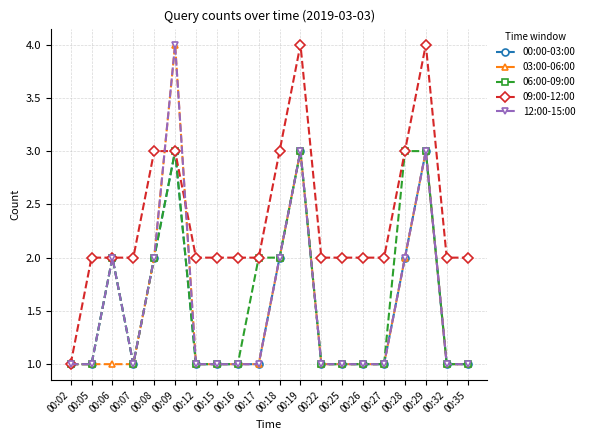

Reading left to right, list all the values displayed in this chart.

00:00-03:00: 00:02=1	00:05=1	00:06=2	00:07=1	00:08=2	00:09=3	00:12=1	00:15=1	00:16=1	00:17=1	00:18=2	00:19=3	00:22=1	00:25=1	00:26=1	00:27=1	00:28=2	00:29=3	00:32=1	00:35=1
03:00-06:00: 00:02=1	00:05=1	00:06=1	00:07=1	00:08=2	00:09=4	00:12=1	00:15=1	00:16=1	00:17=1	00:18=2	00:19=3	00:22=1	00:25=1	00:26=1	00:27=1	00:28=2	00:29=3	00:32=1	00:35=1
06:00-09:00: 00:02=1	00:05=1	00:06=2	00:07=1	00:08=2	00:09=3	00:12=1	00:15=1	00:16=1	00:17=2	00:18=2	00:19=3	00:22=1	00:25=1	00:26=1	00:27=1	00:28=3	00:29=3	00:32=1	00:35=1
09:00-12:00: 00:02=1	00:05=2	00:06=2	00:07=2	00:08=3	00:09=3	00:12=2	00:15=2	00:16=2	00:17=2	00:18=3	00:19=4	00:22=2	00:25=2	00:26=2	00:27=2	00:28=3	00:29=4	00:32=2	00:35=2
12:00-15:00: 00:02=1	00:05=1	00:06=2	00:07=1	00:08=2	00:09=4	00:12=1	00:15=1	00:16=1	00:17=1	00:18=2	00:19=3	00:22=1	00:25=1	00:26=1	00:27=1	00:28=2	00:29=3	00:32=1	00:35=1